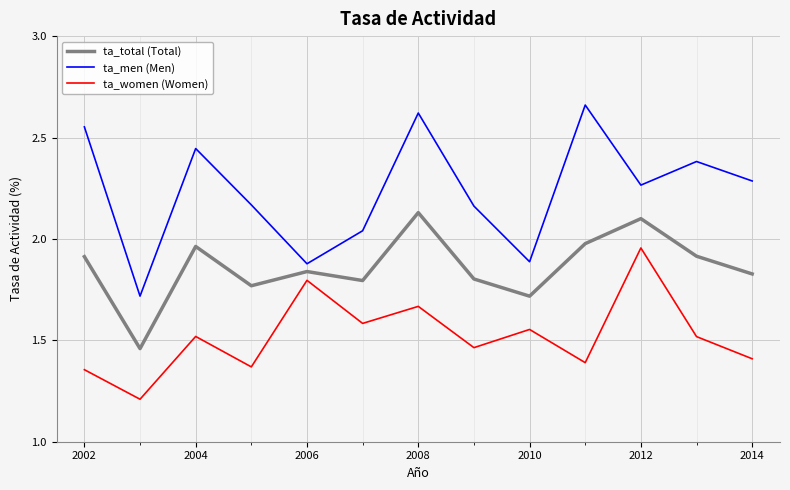

Rank the series by their average value, from lowest to highest.

ta_women (Women), ta_total (Total), ta_men (Men)